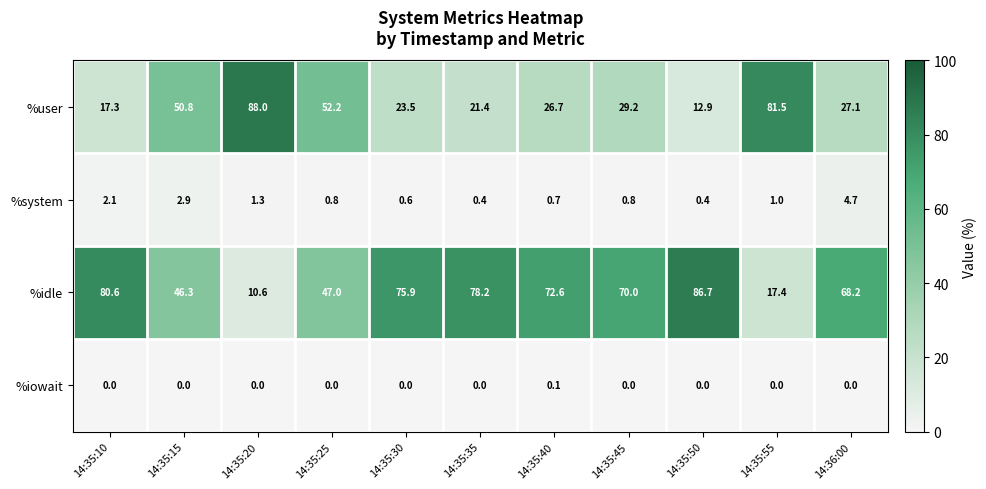

At which category is the sum across all series the highest?

14:35:40